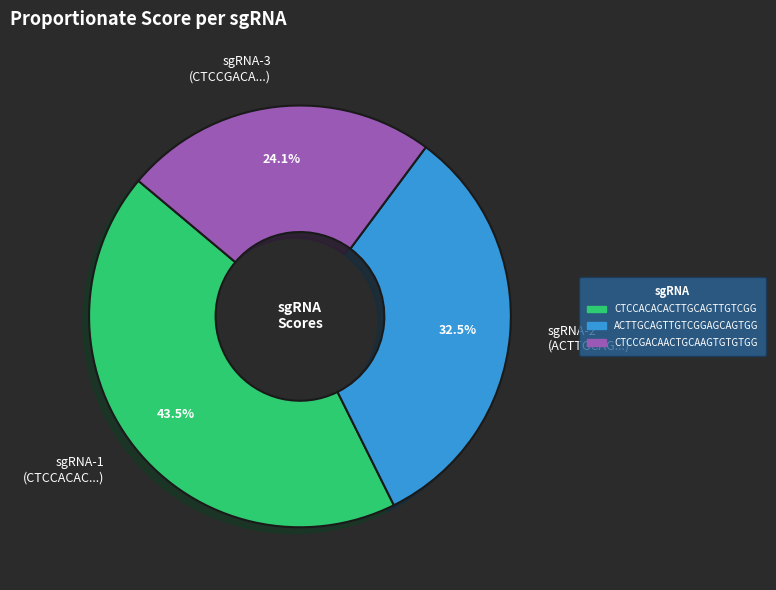

Between sgRNA-2 (ACTTGCAG...) and sgRNA-1 (CTCCACAC...), which is larger?

sgRNA-1 (CTCCACAC...)